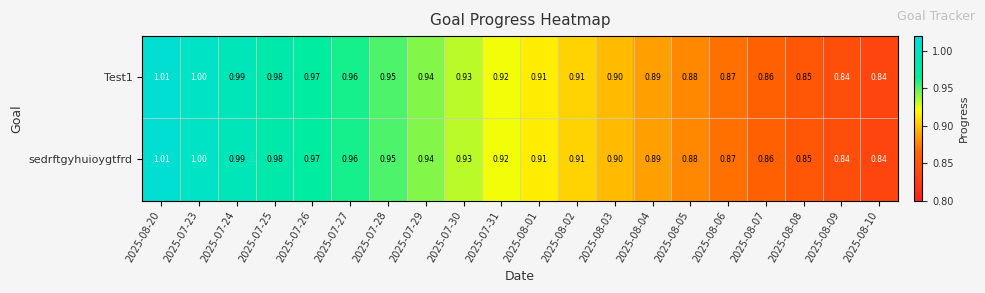

Is the value of sedrftgyhuioygtfrd at 2025-07-24 greater than the value of Test1 at 2025-07-25?

Yes